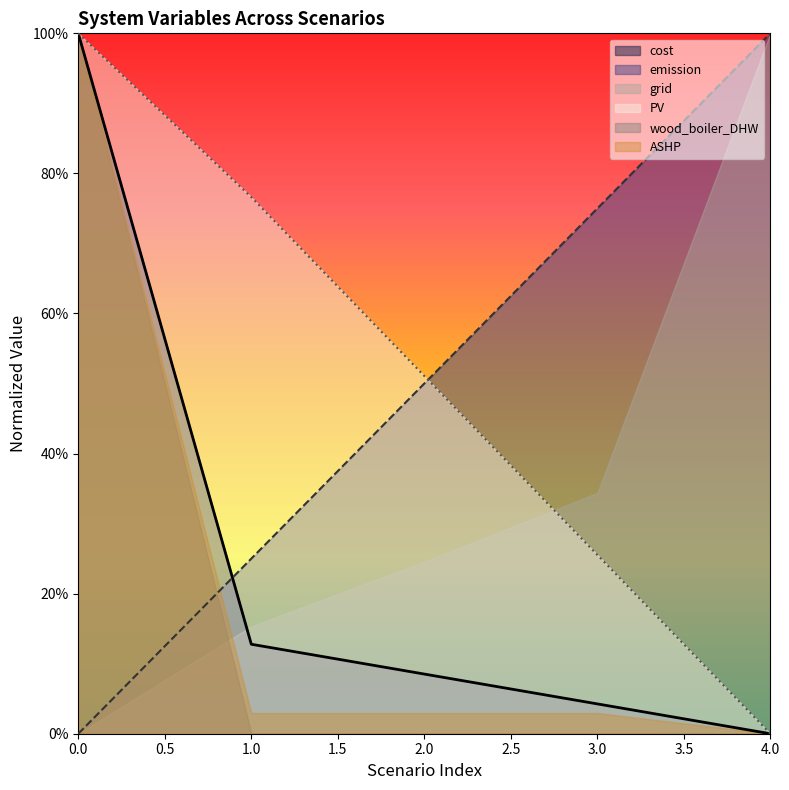

After their last crossing, which series has the higher values: emission or cost?

emission